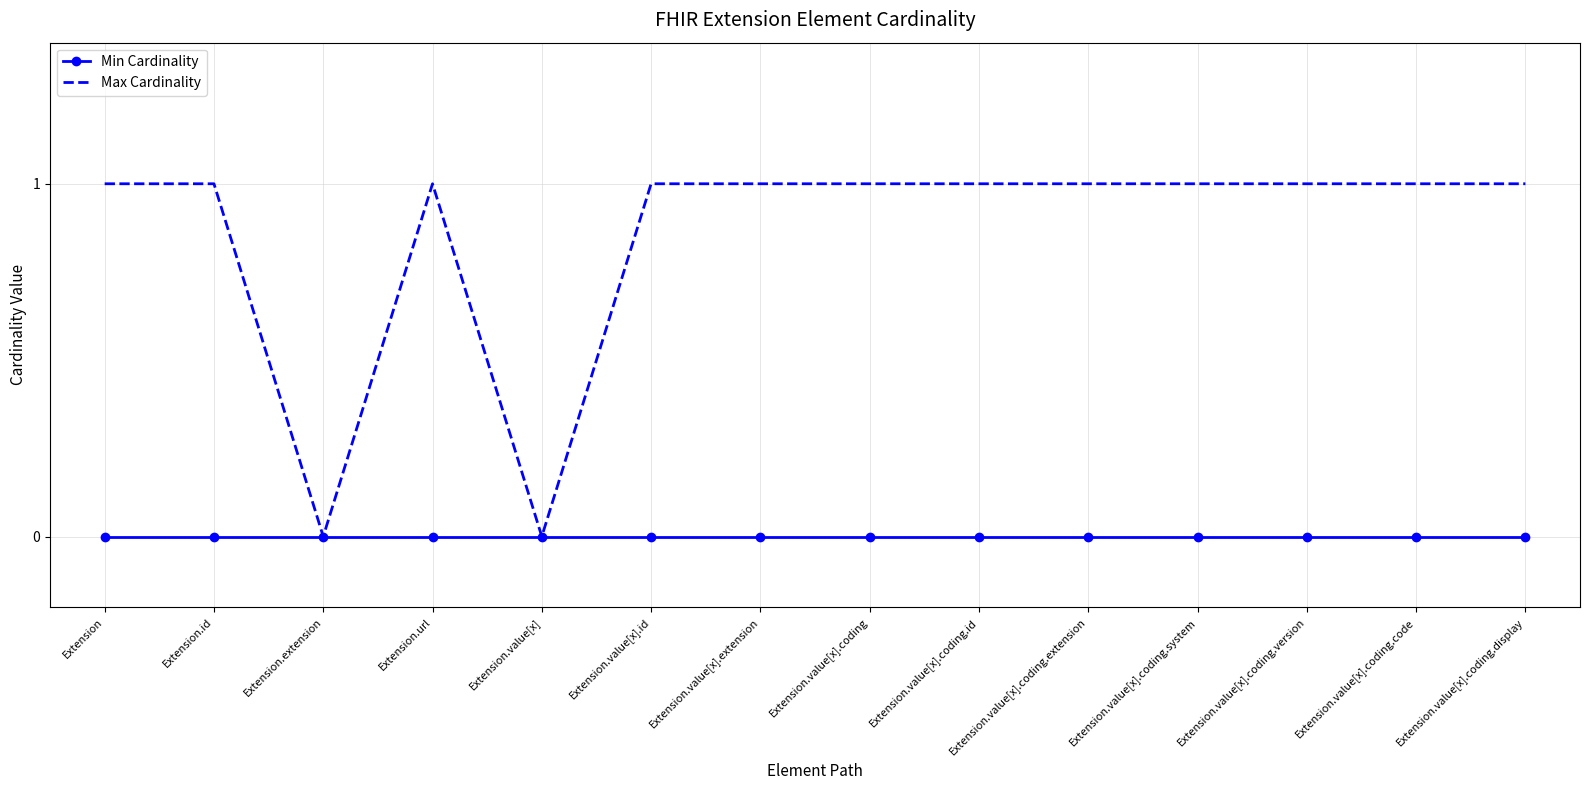

Is the value of Max Cardinality at Extension.value[x].coding.display greater than the value of Min Cardinality at Extension.value[x].coding.id?

Yes